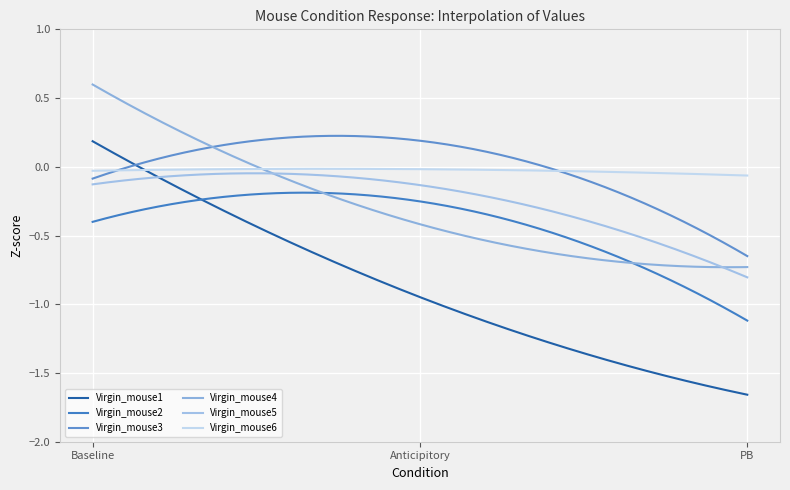

Rank the series by their maximum value, from lowest to highest.

Virgin_mouse2, Virgin_mouse5, Virgin_mouse6, Virgin_mouse1, Virgin_mouse3, Virgin_mouse4